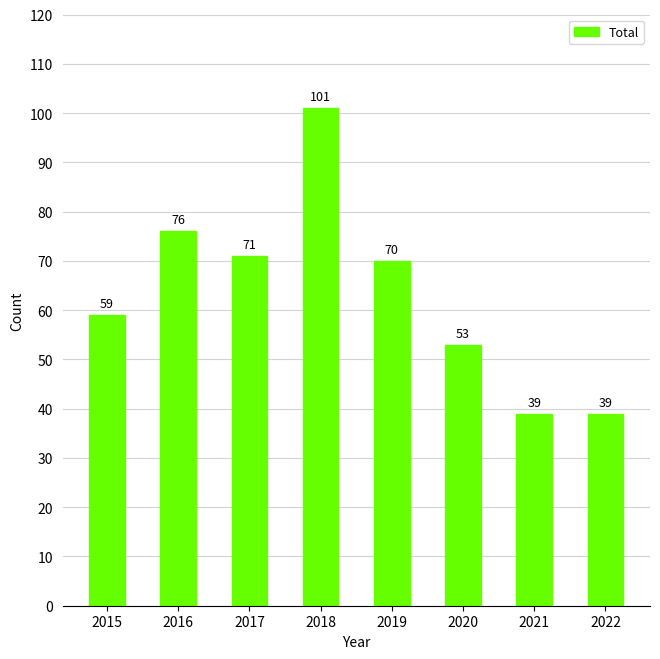

Count the number of data series in this chart.

1